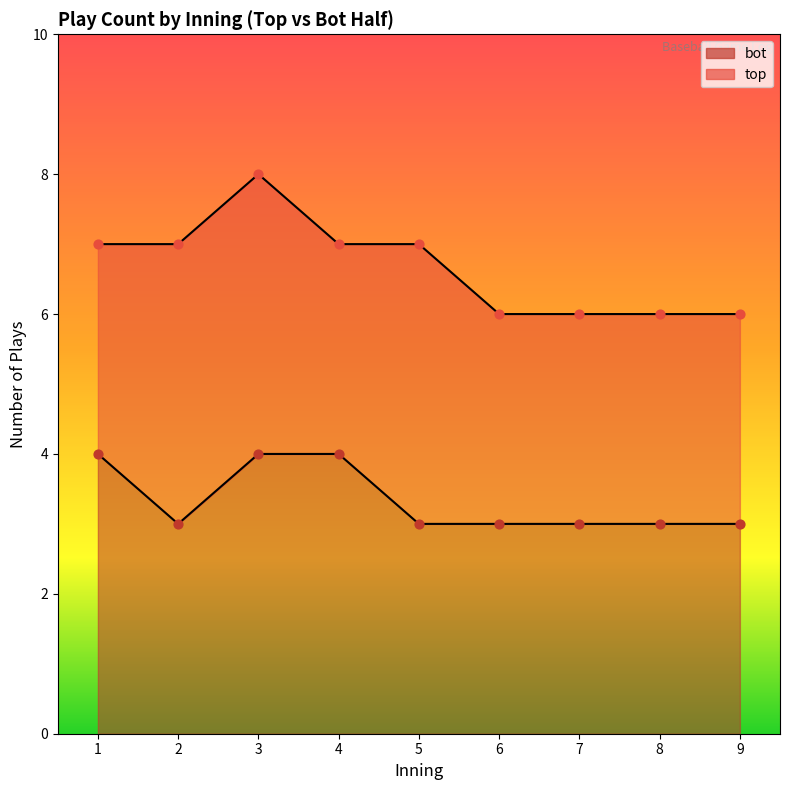

What is the total value across all series at 7?

14